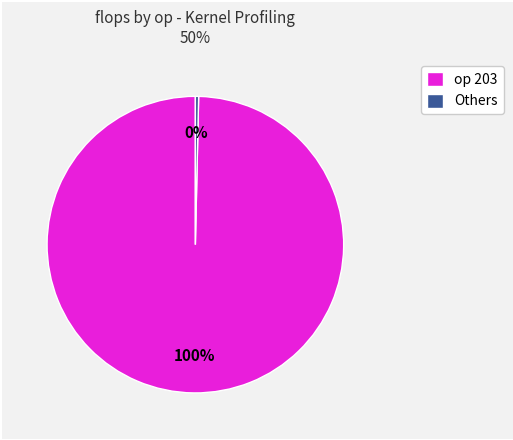

To the nearest percent, what is the combined percentage of op 203 and Others?

100%